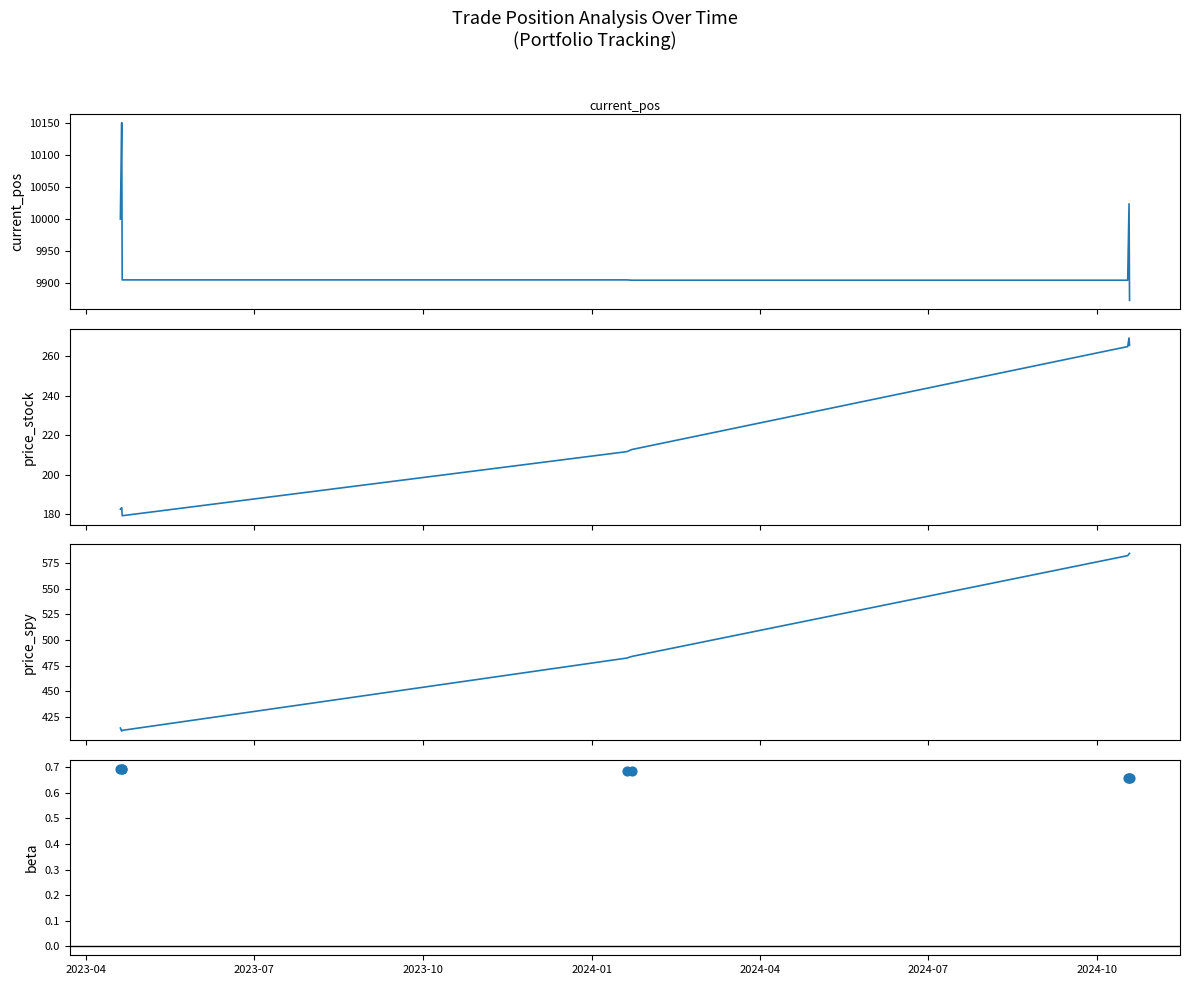

Is the value of beta at 2024-10 greater than the value of price_stock at 7?

No